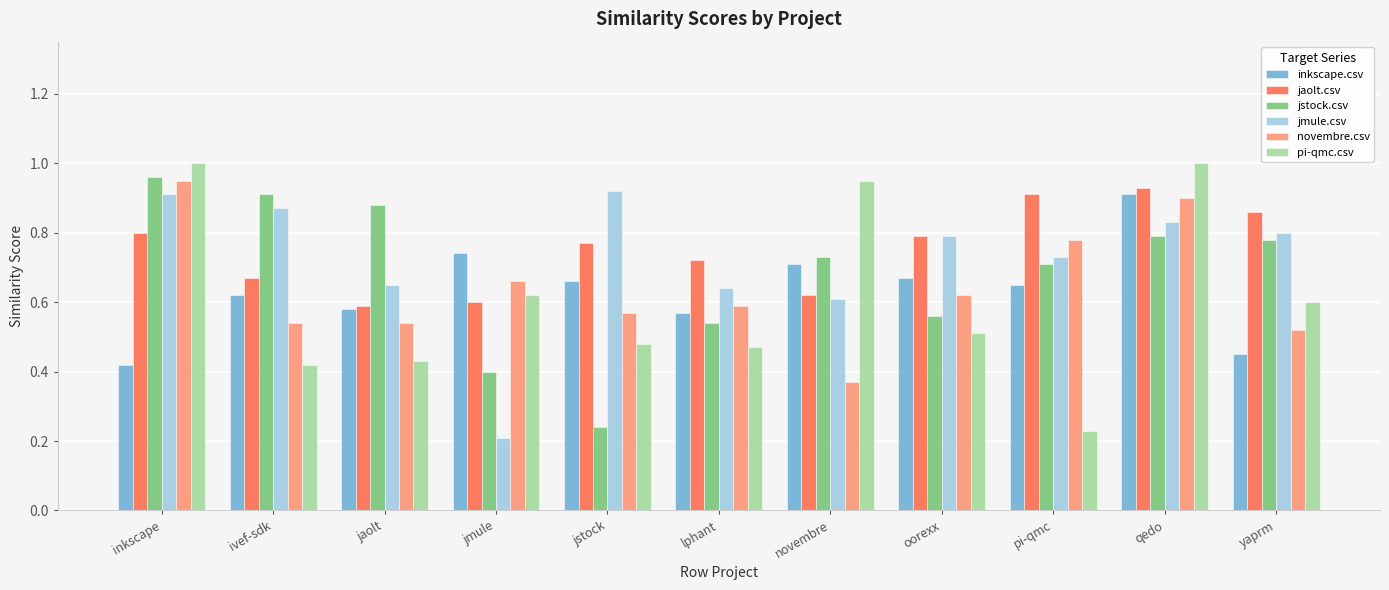

What is the label of the 5th bar from the right?

novembre